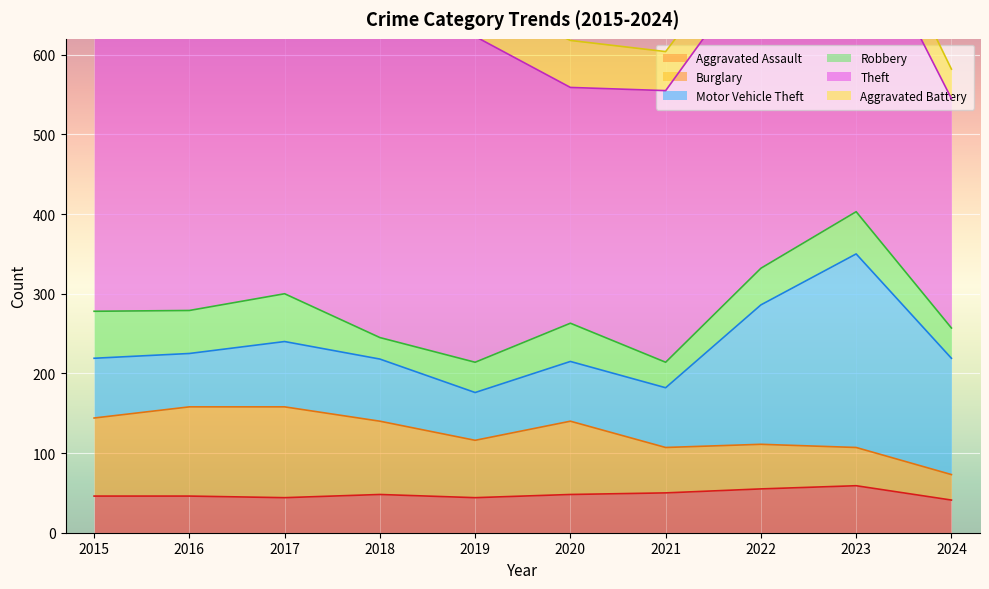

Which series has the largest total across all categories?

Theft